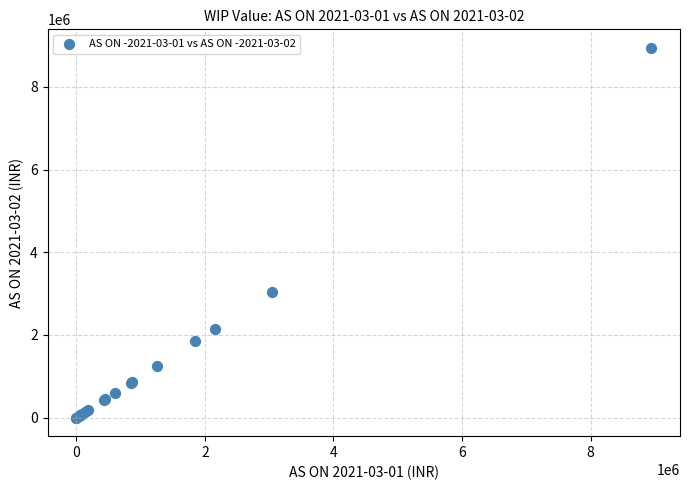

What Y value in the scatter plot is closest to 4471595?

3045470.5